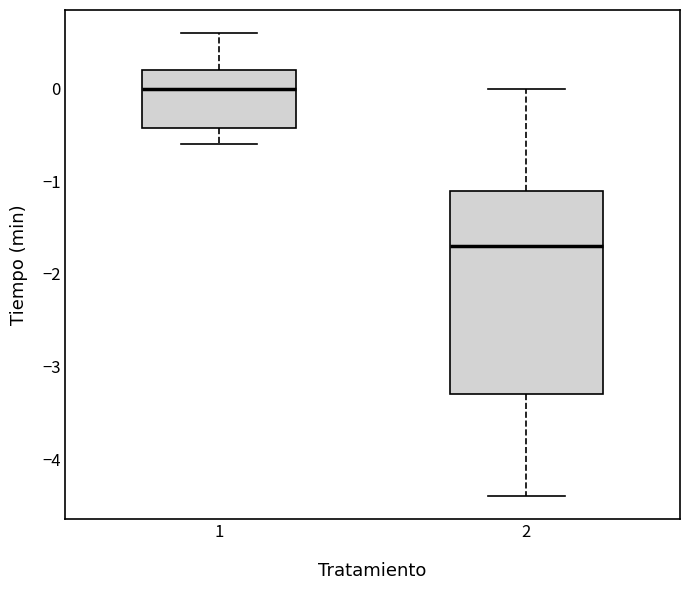

Comparing the boxes themselves (not the whiskers), which one is the tallest?

2